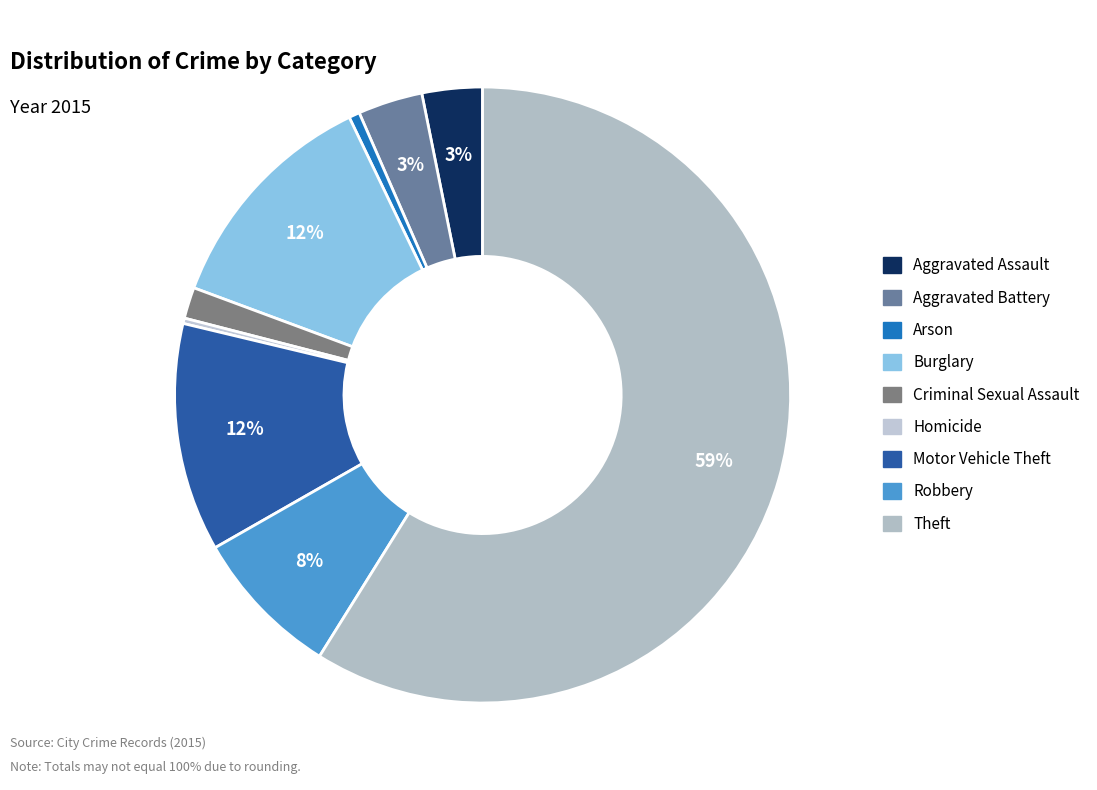

Is it true that Aggravated Battery is 3% of the pie?

True